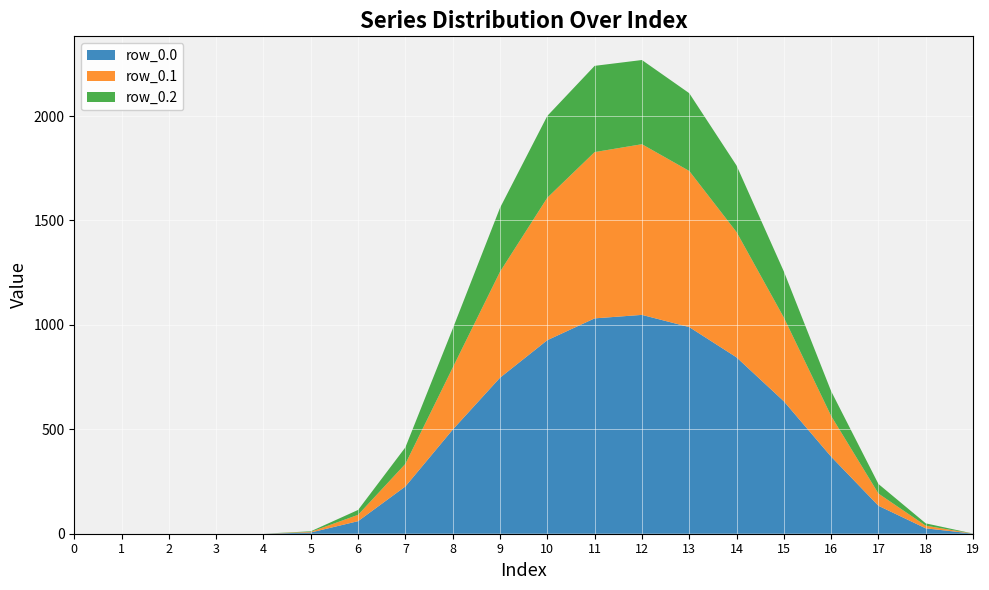

Reading left to right, what are all the values shown in this chart?

0.x: 0.0	1.0	2.0	3.0	4.0	5.0	6.0	7.0	8.0	9.0	10.0	11.0	12.0	13.0	14.0	15.0	16.0	17.0	18.0	19.0
row_0.0: 0.0	0.0	0.0	0.0	0.0	5.9	60.2	226.4	498.5	747.1	926.9	1031.3	1048.0	989.6	844.6	634.3	368.9	133.8	25.7	0.5
row_0.1: 0.0	0.0	0.0	0.0	0.0	3.1	30.4	108.2	296.9	507.4	682.3	796.2	817.3	747.7	600.1	401.1	195.1	58.4	12.7	0.2
row_0.2: 0.0	0.0	0.0	0.0	0.0	2.6	23.4	79.2	186.3	306.1	391.7	413.0	403.2	372.4	318.6	220.6	118.5	45.9	11.3	0.1